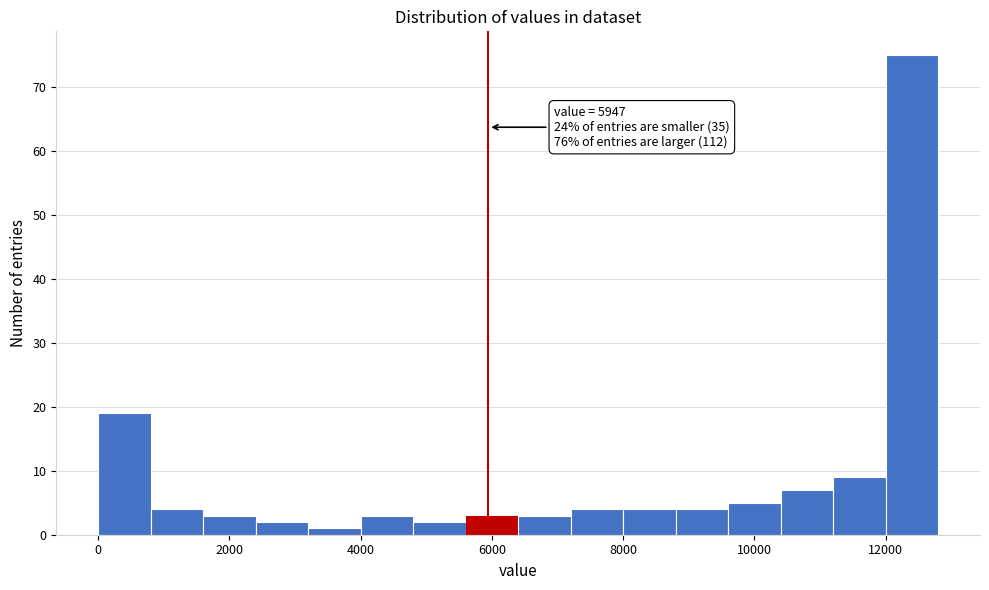

Over which range of the x-axis is the bar tallest?

12000 to 12800